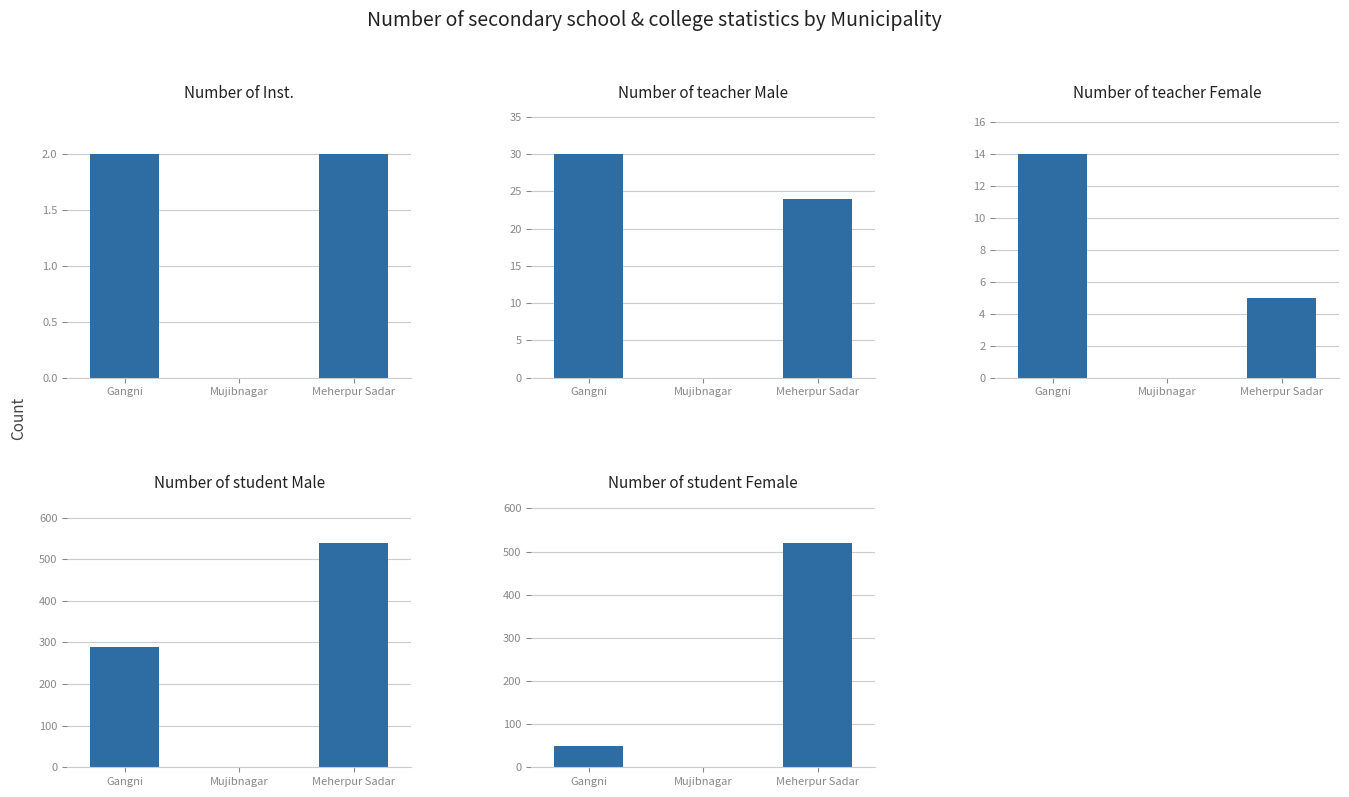

Which category has the lowest value across all series?

Mujibnagar